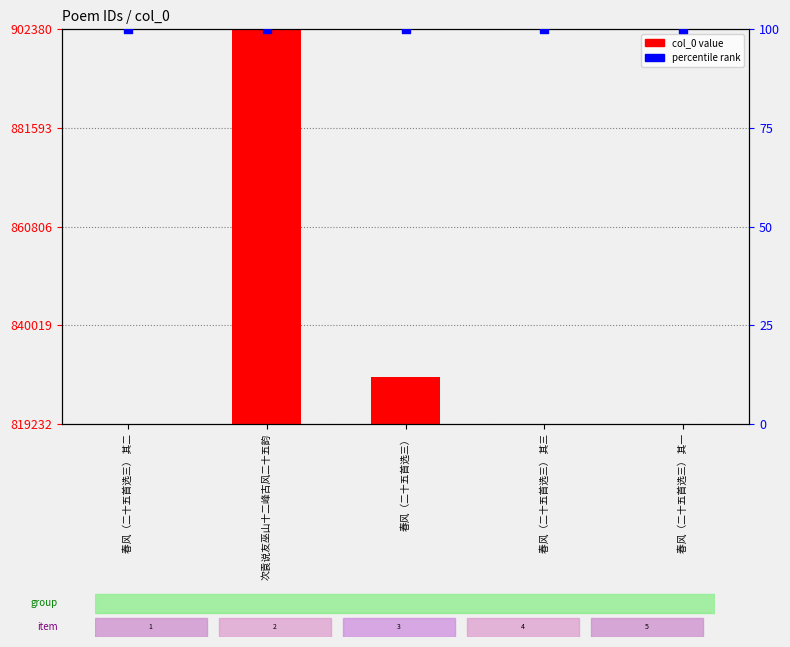

Is the value of percentile rank at 次袁说友巫山十二峰古风二十五韵 greater than the value of col_0 at 春风（二十五首选三） 其二?

No